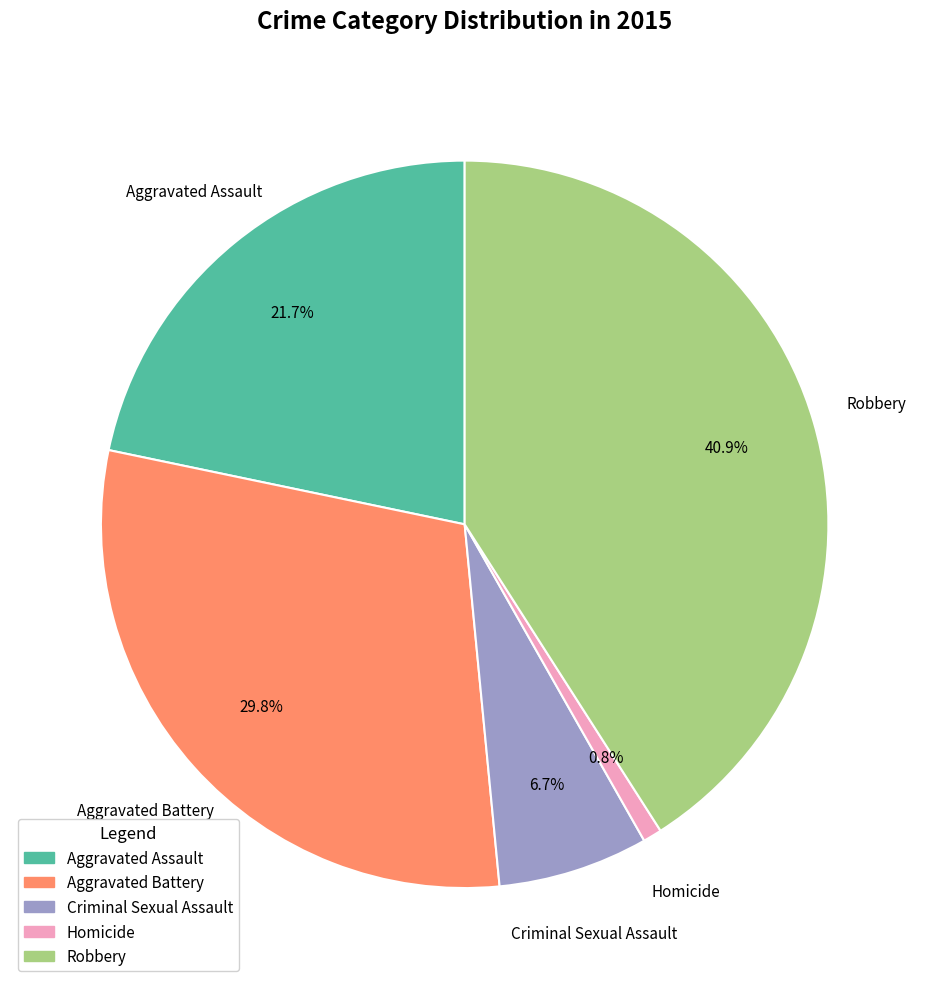

How many segments does this pie chart have?

5